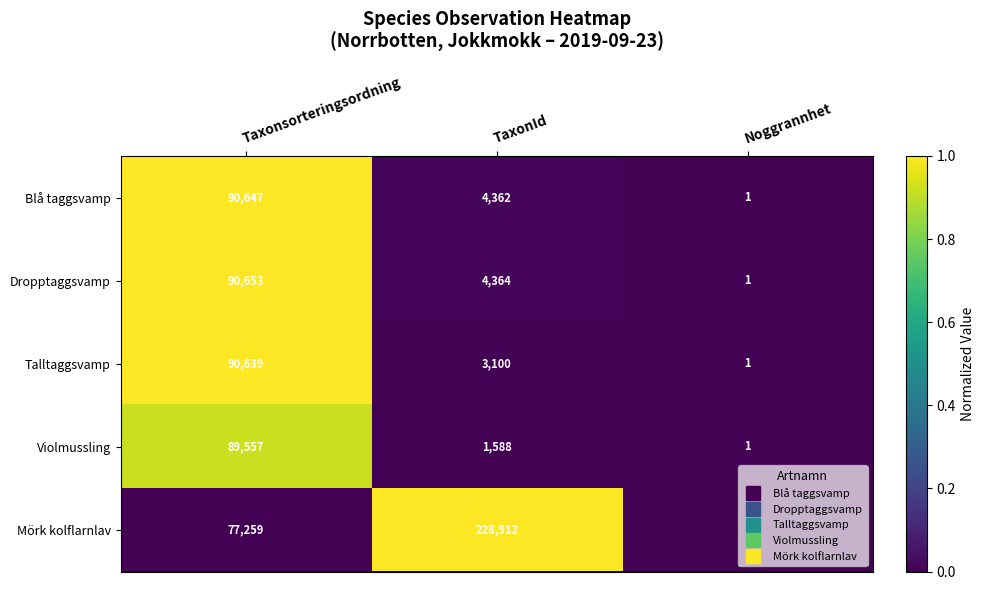

At which category is the sum across all series the highest?

Taxonsorteringsordning